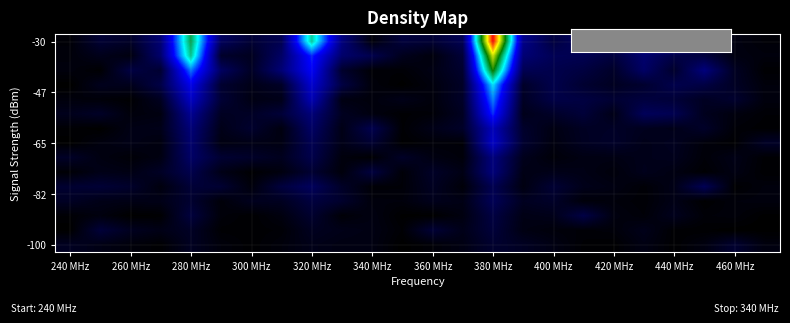

At how many categories does at least one series exceed 0?

24